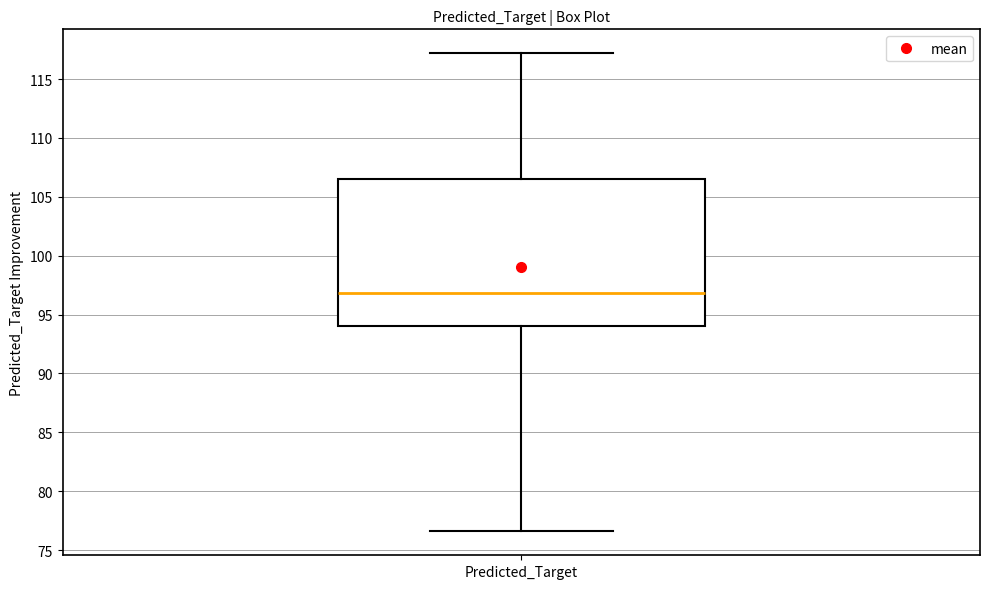

Where does the upper whisker of the box for Predicted_Target end on the y-axis? The values are not printed on the chart, so give them approximately, as read against the axis.

117.0